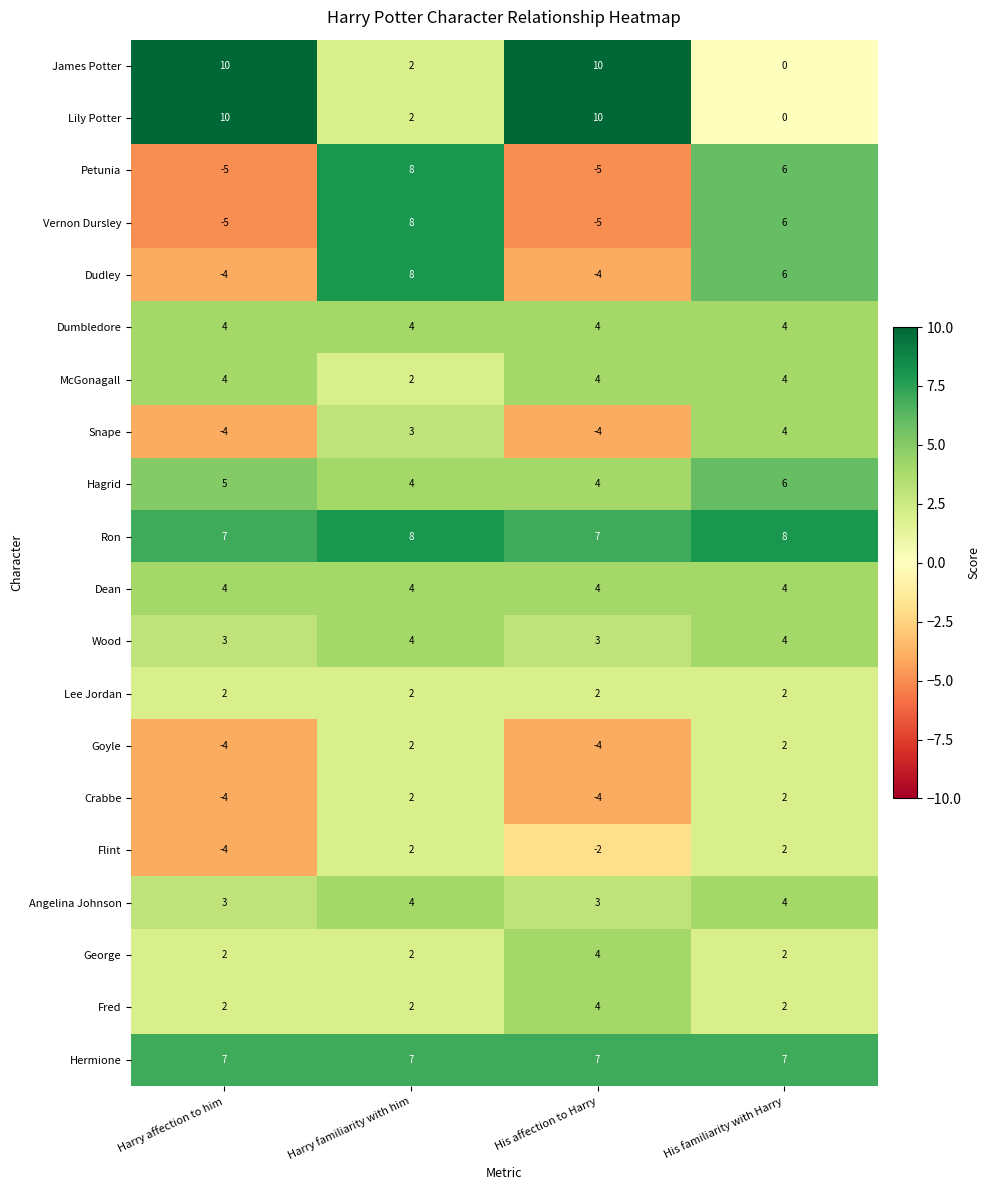

What value does the Crabbe series have at Harry affection to him?

-4